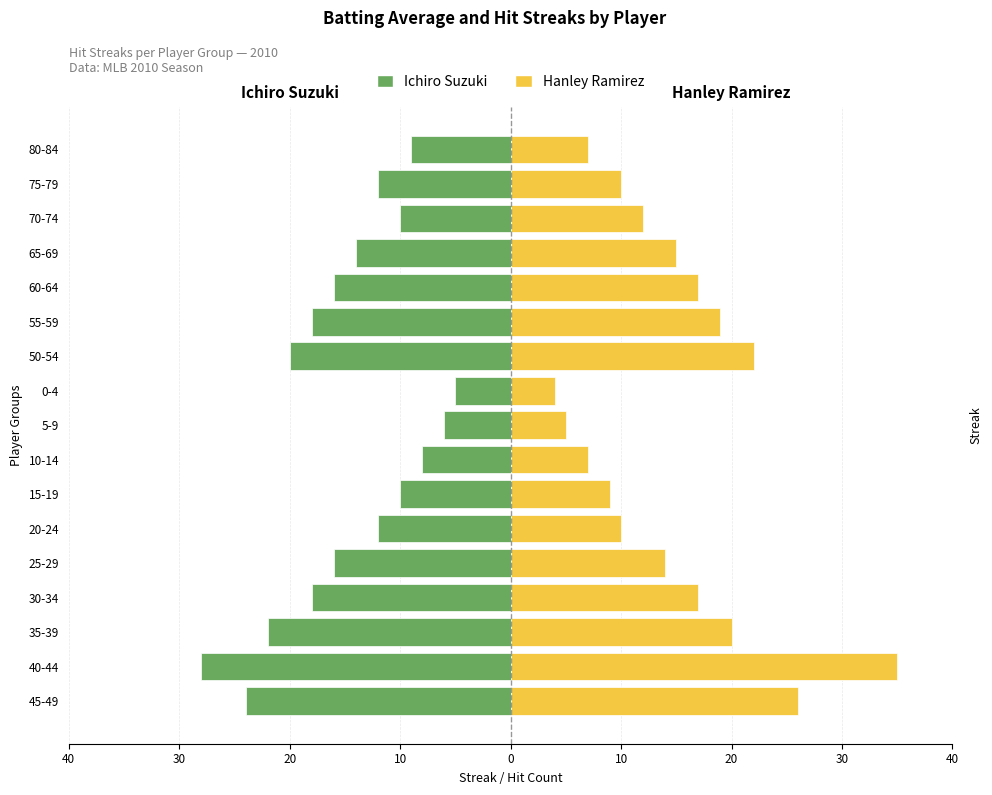

What is the lowest value of the Ichiro Suzuki (Hits) series?

-28